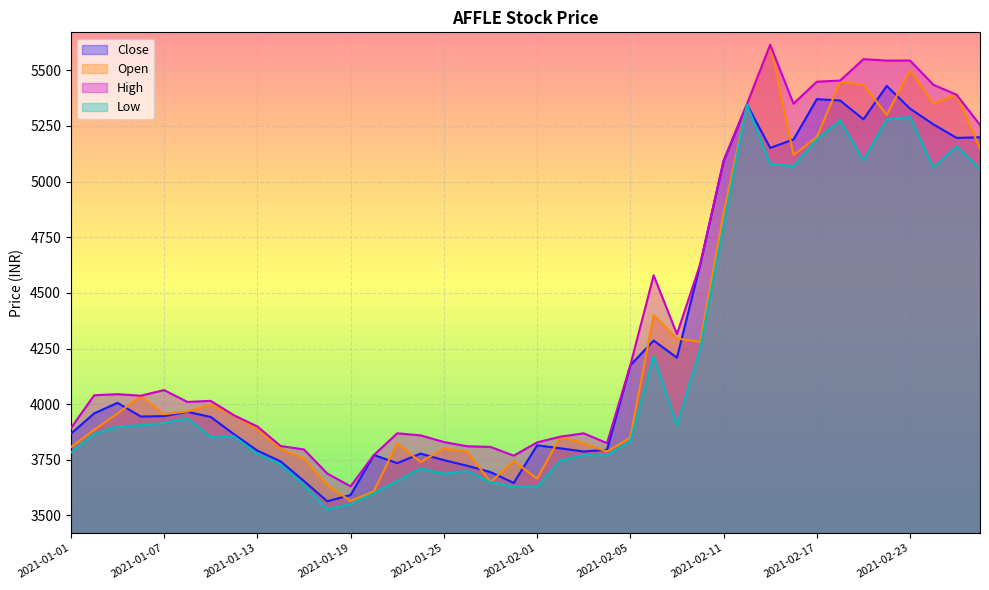

How many interior local valleys does the Close series have?

9